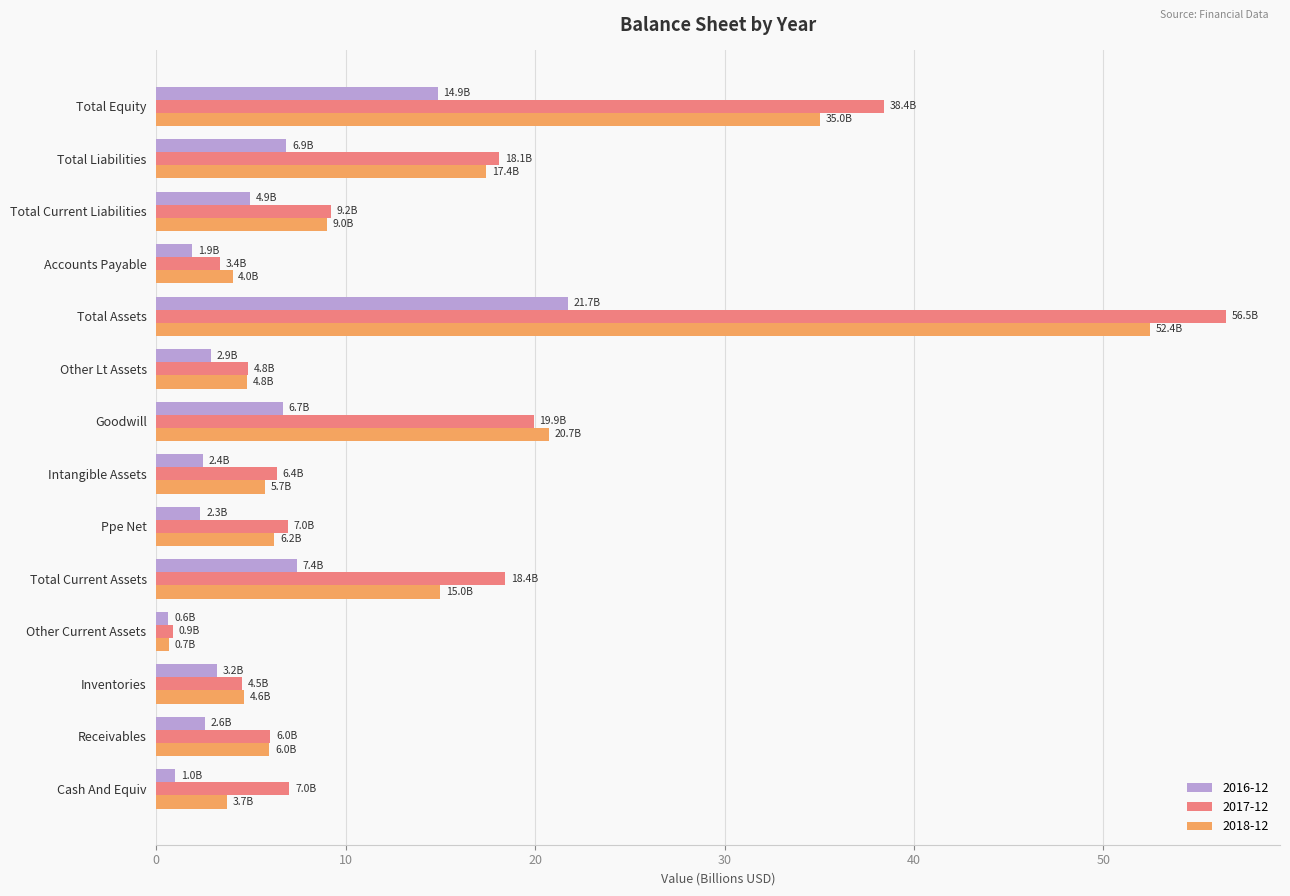

Which series has the largest range (max minus min)?

2017-12